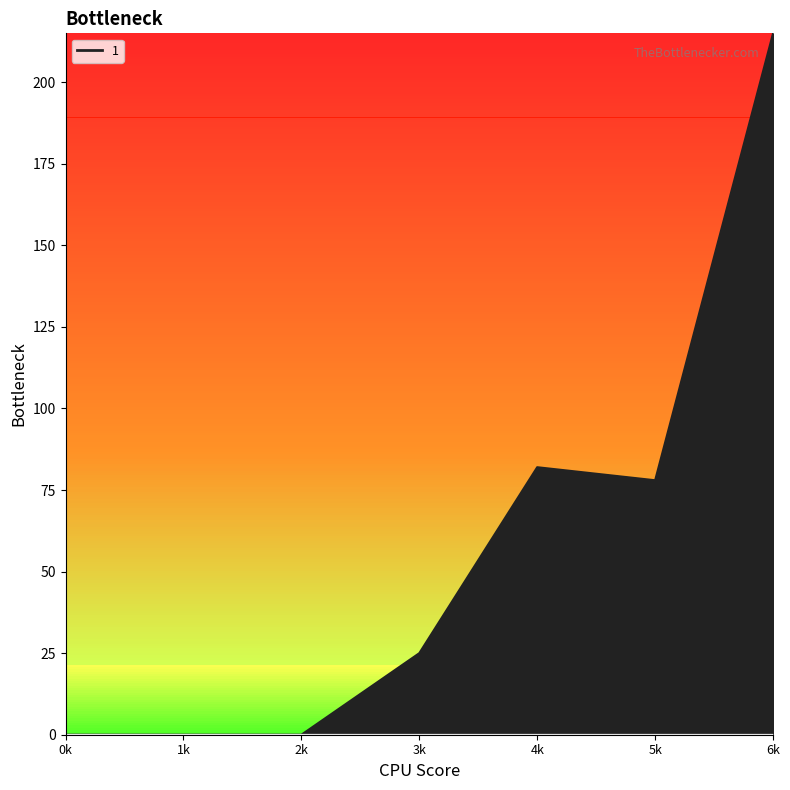

Reading left to right, transcribe all the data shown in this chart.

1: 0	0	0	25	82	78	215
2: 0	0	0	0	0	0	0
3: 0	0	0	0	0	0	0
4: 0	0	0	0	0	0	0
5: 0	0	0	0	0	0	0
6: 0	0	0	0	0	0	0